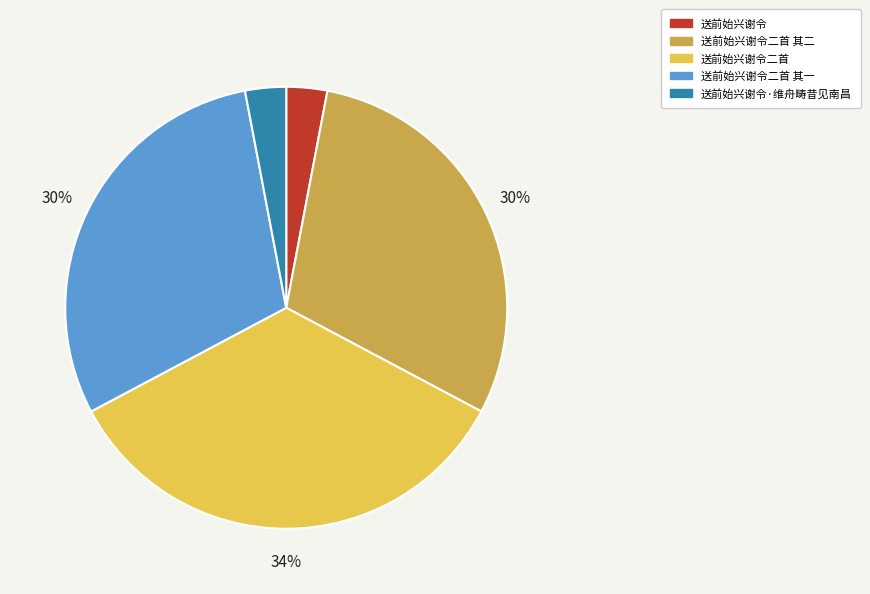

Is the sum of 送前始兴谢令二首 其一 and 送前始兴谢令·维舟畴昔见南昌 greater than half?

No